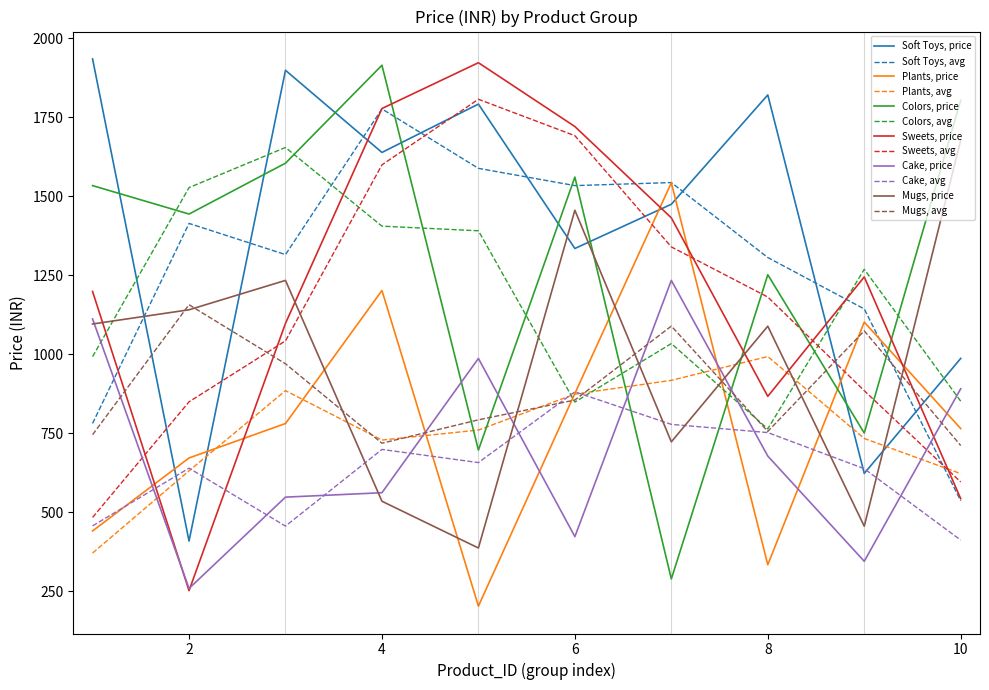

Which series ends up on top after the final intersection of Plants, price and Colors, price?

Colors, price